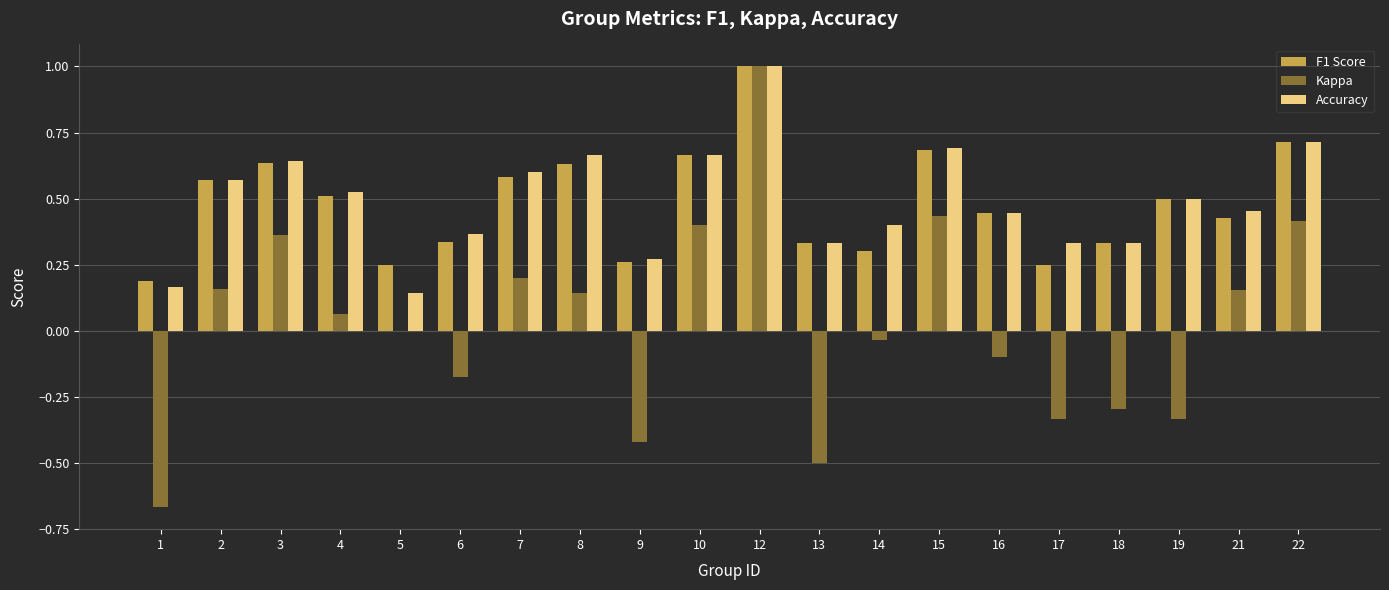

True or false: F1 Score has a value of 0.2 at 14.

False